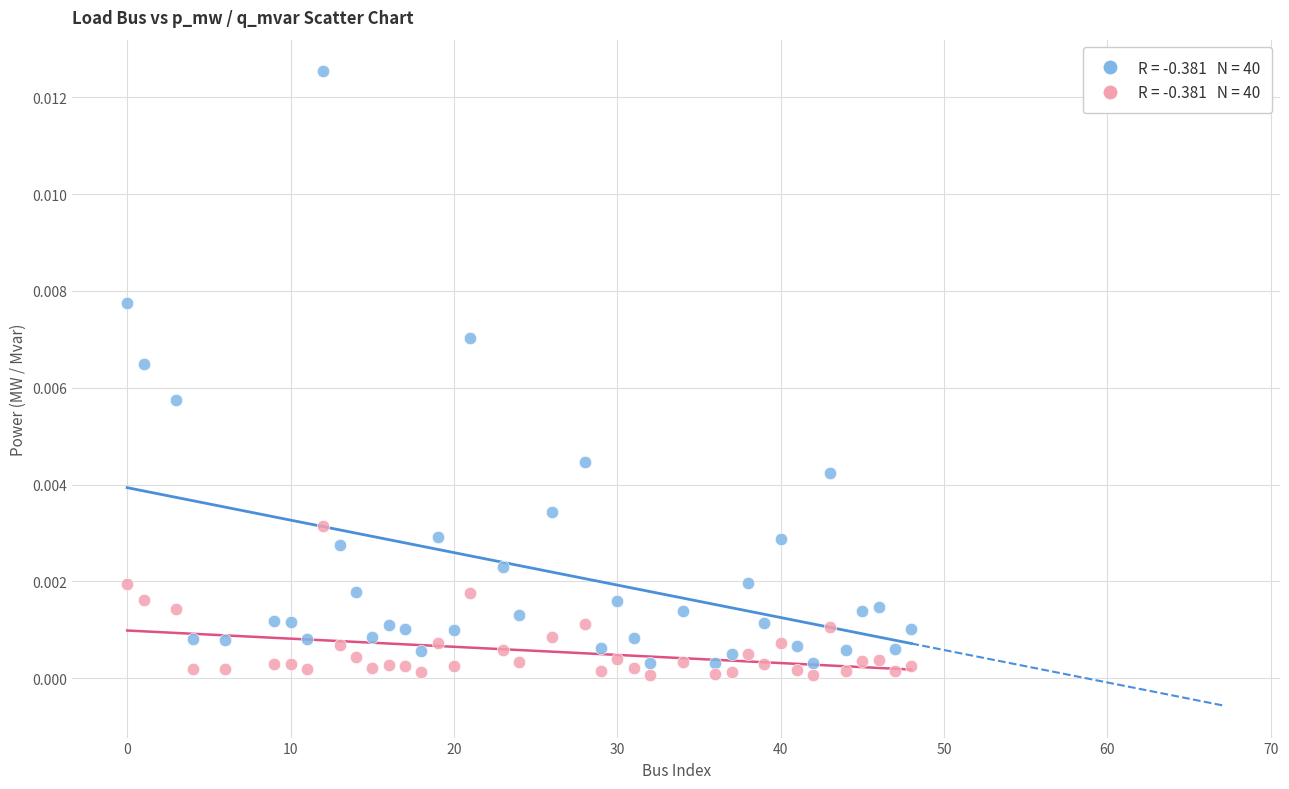

Across all data points, what is the range of X values (max minus min)?

48.0